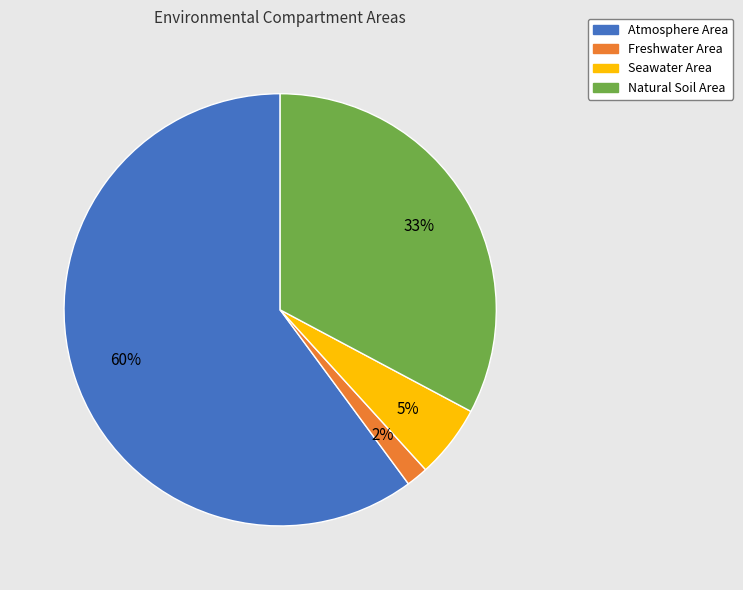

Which slice is the largest?

Atmosphere Area